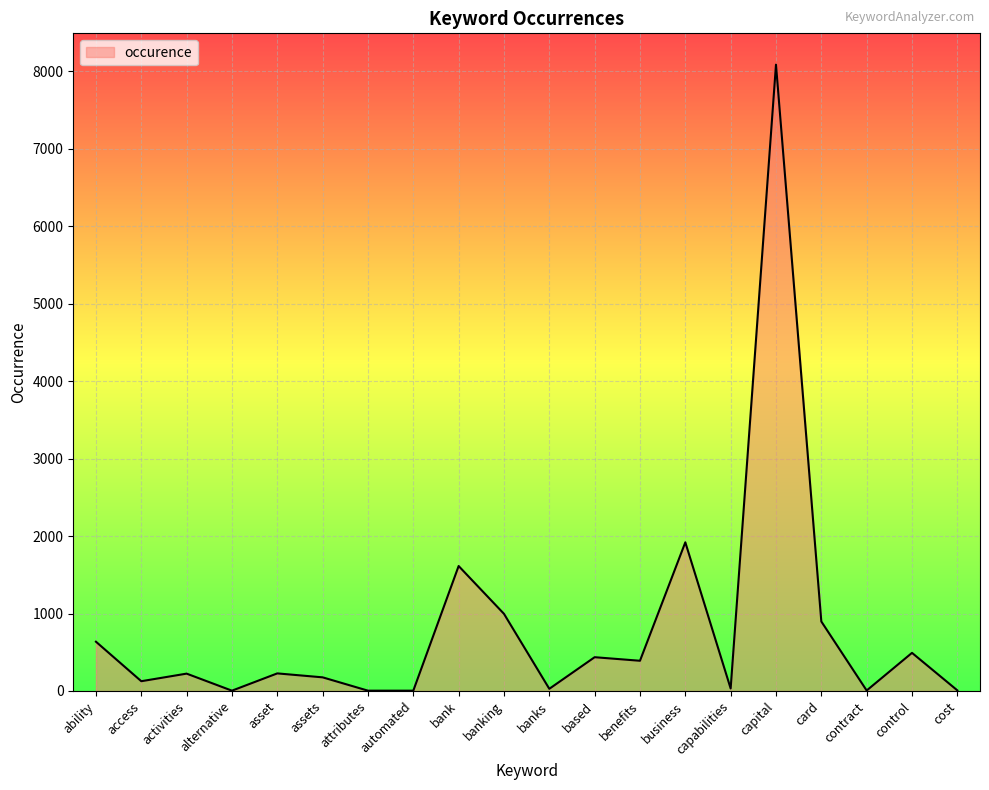

Where is the data nearest to the value 4044?

business